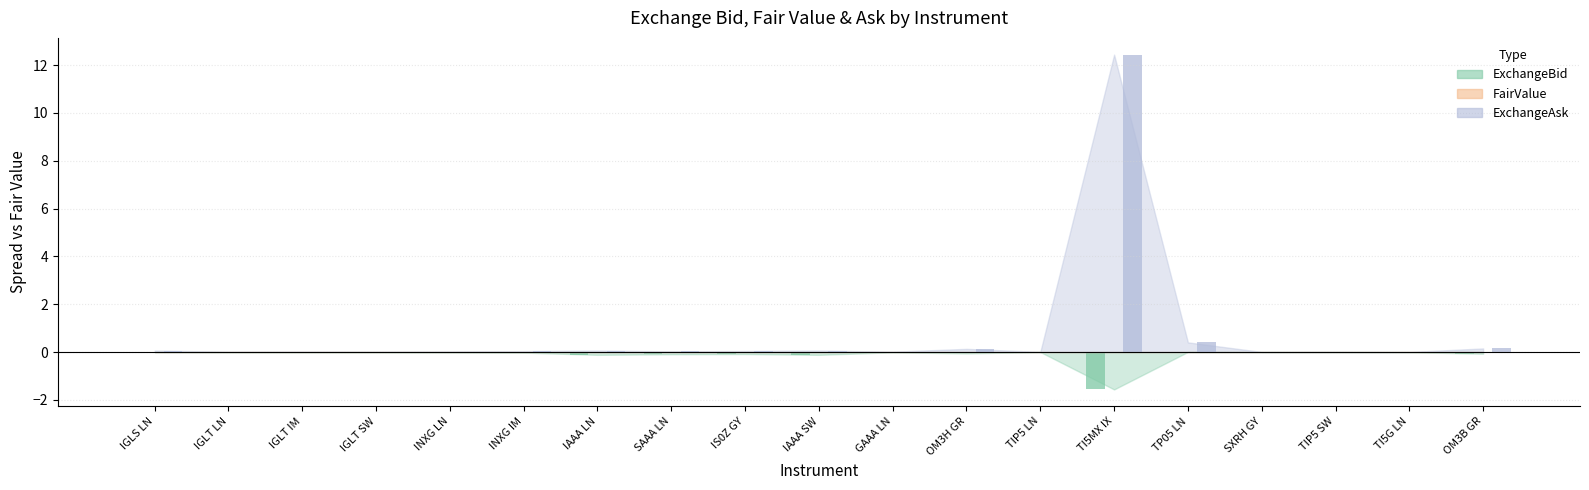

What is the sum of all FairValue values?

-2.2